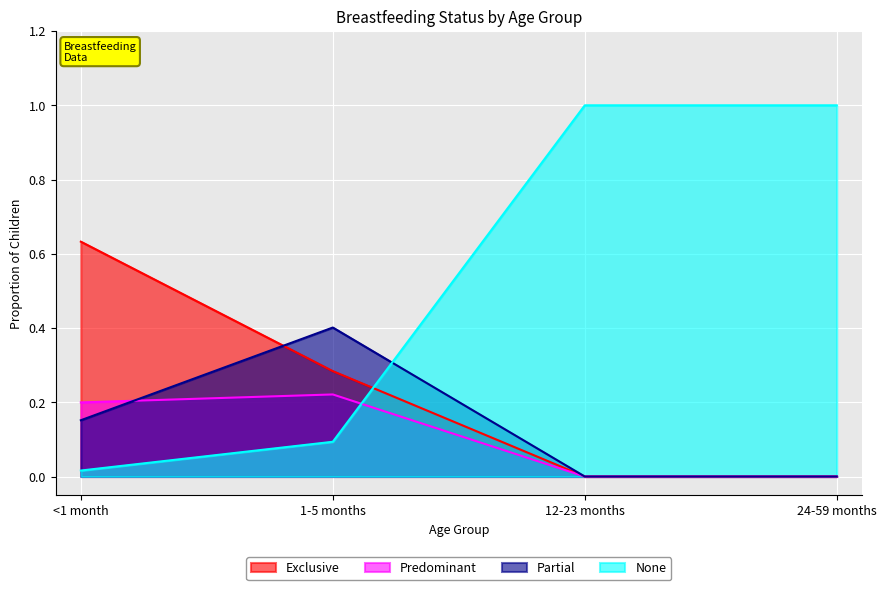

At which category does the chart reach its minimum across all series?

12-23 months